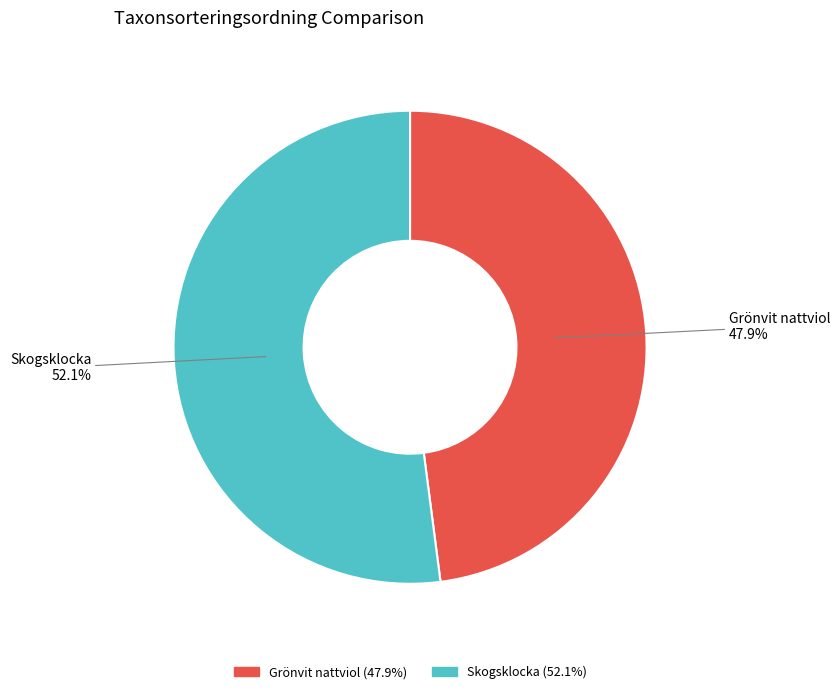

What percentage do Grönvit nattviol and Skogsklocka together represent?

100.0%